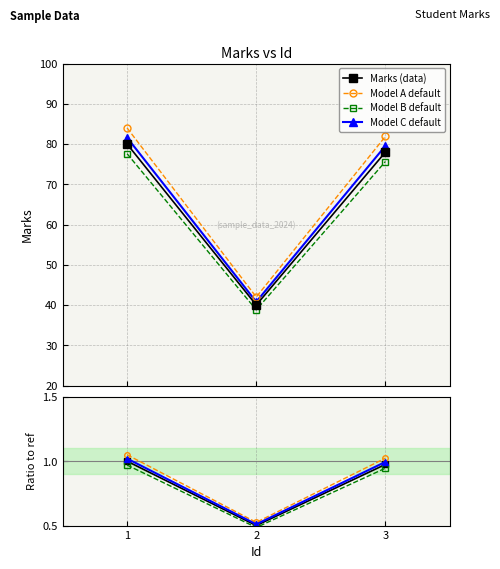

What is the value of the Model A default point at the 1st from the left?

84.0